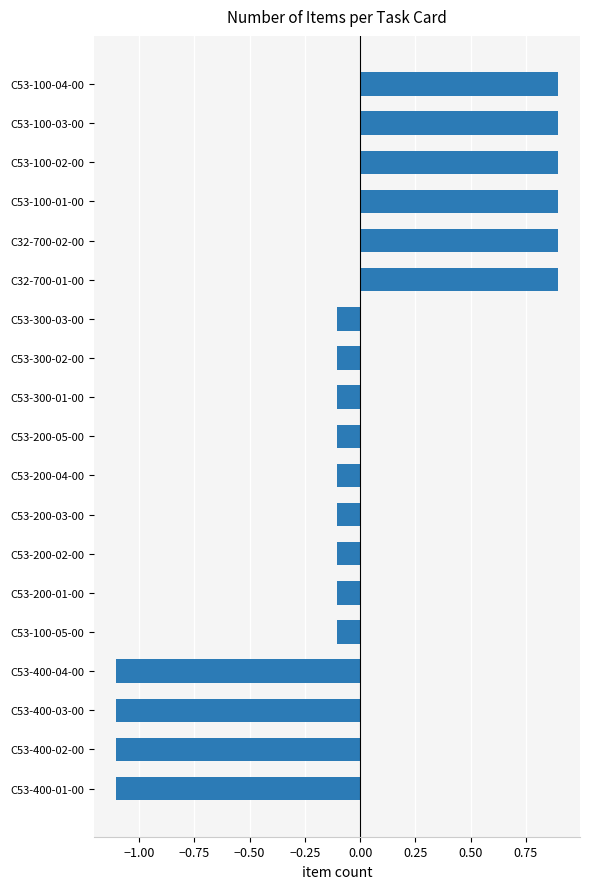

How many bars are there in total?

19